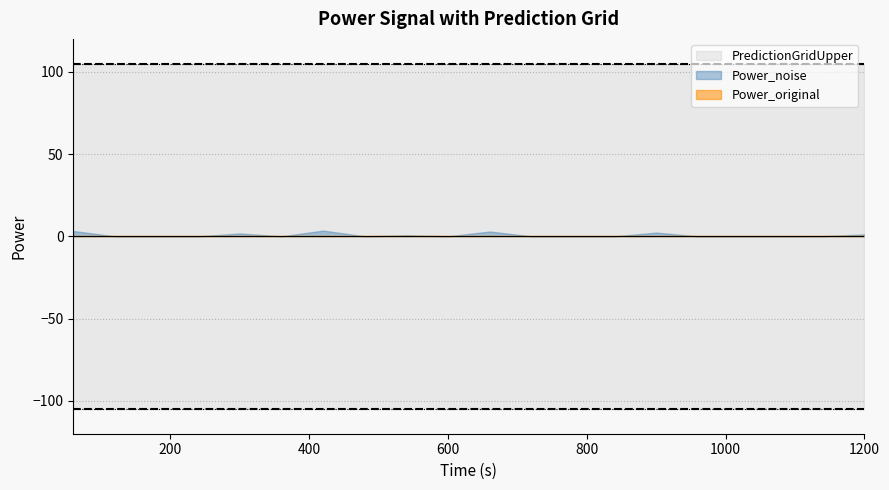

Reading left to right, extract all data points from this chart.

Power_original: 60=0.0	120=0.0	180=0.0	240=0.0	300=0.0	360=0.0	420=0.0	480=0.0	540=0.0	600=0.0	660=0.0	720=0.0	780=0.0	840=0.0	900=0.0	960=0.0	1020=0.0	1080=0.0	1140=0.0	1200=0.0
Power_noise: 60=3.2	120=0.0	180=0.0	240=0.0	300=1.7	360=0.0	420=3.5	480=0.0	540=0.6	600=0.0	660=2.9	720=0.0	780=0.0	840=0.0	900=2.3	960=0.0	1020=0.0	1080=0.0	1140=0.1	1200=1.2
PredictionGridUpper: 60=105.0	120=105.0	180=105.0	240=105.0	300=105.0	360=105.0	420=105.0	480=105.0	540=105.0	600=105.0	660=105.0	720=105.0	780=105.0	840=105.0	900=105.0	960=105.0	1020=105.0	1080=105.0	1140=105.0	1200=105.0
PredictionGridLower: 60=-105.0	120=-105.0	180=-105.0	240=-105.0	300=-105.0	360=-105.0	420=-105.0	480=-105.0	540=-105.0	600=-105.0	660=-105.0	720=-105.0	780=-105.0	840=-105.0	900=-105.0	960=-105.0	1020=-105.0	1080=-105.0	1140=-105.0	1200=-105.0